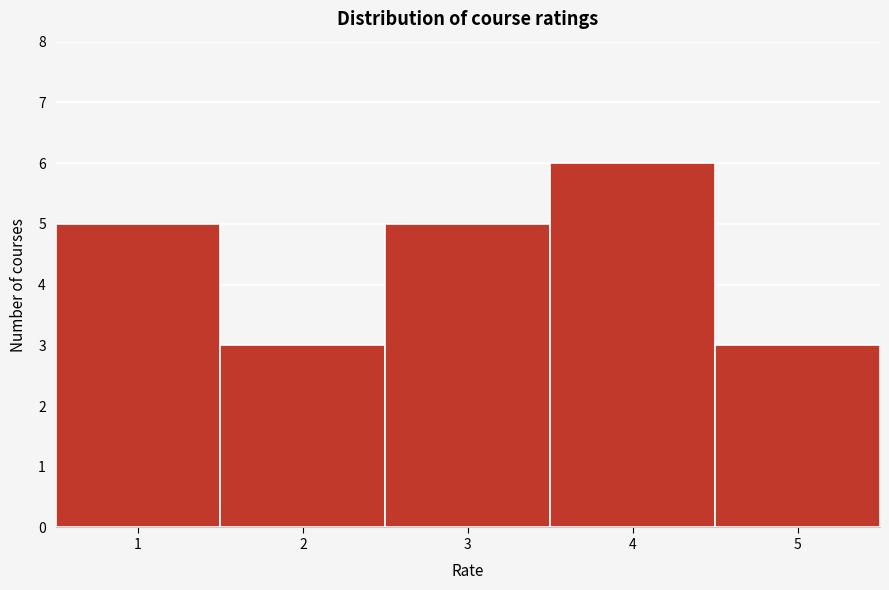

Reading left to right, list every bar in this chart as the range it spans on the x-axis followed by its height. The values are not printed on the chart, so give them approximately, as read against the axis.

0.5 to 1.5: 5
1.5 to 2.5: 3
2.5 to 3.5: 5
3.5 to 4.5: 6
4.5 to 5.5: 3